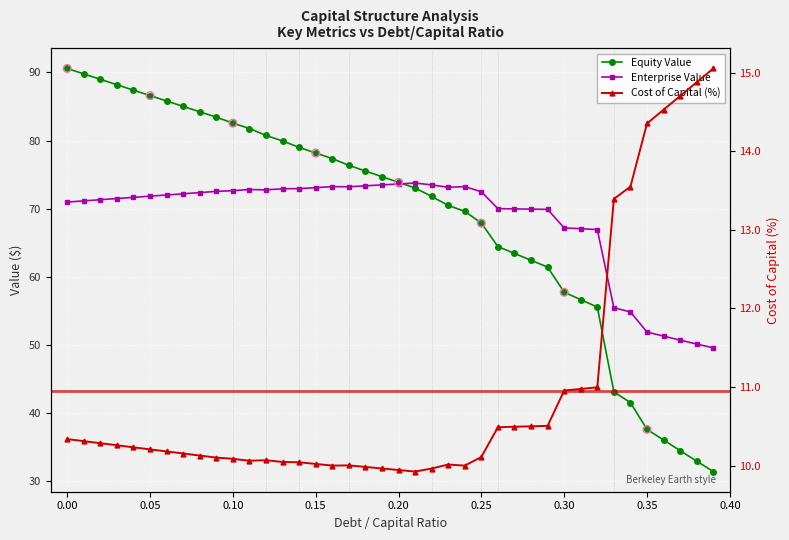

Which series reaches the minimum Y coordinate?

cost_capital